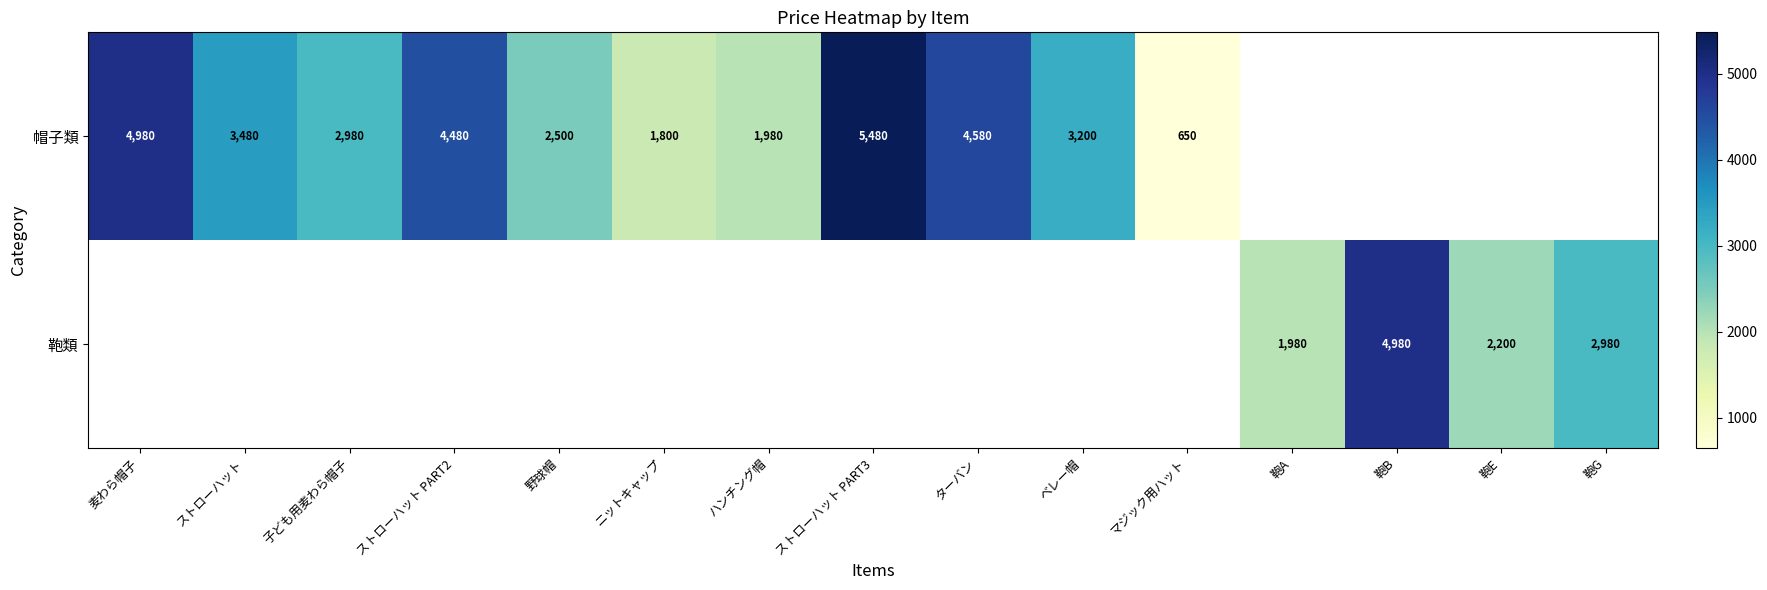

Is the value of 鞄類 at 鞄B greater than the value of 帽子類 at ハンチング帽?

Yes